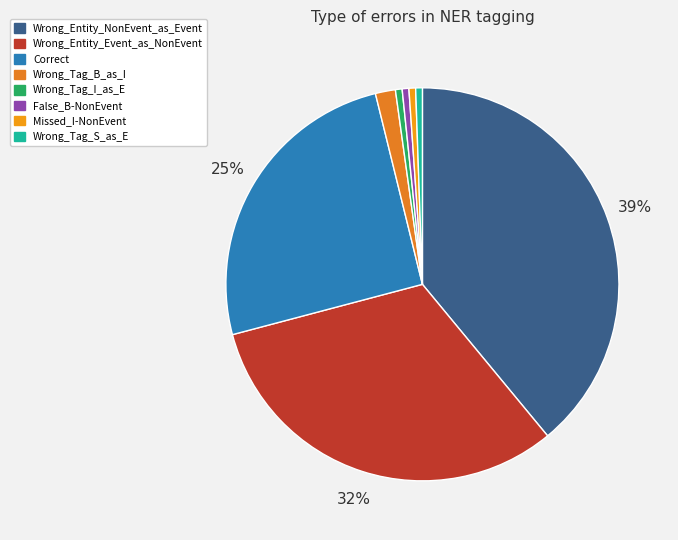

To the nearest percent, what portion does False_B-NonEvent represent?

1%